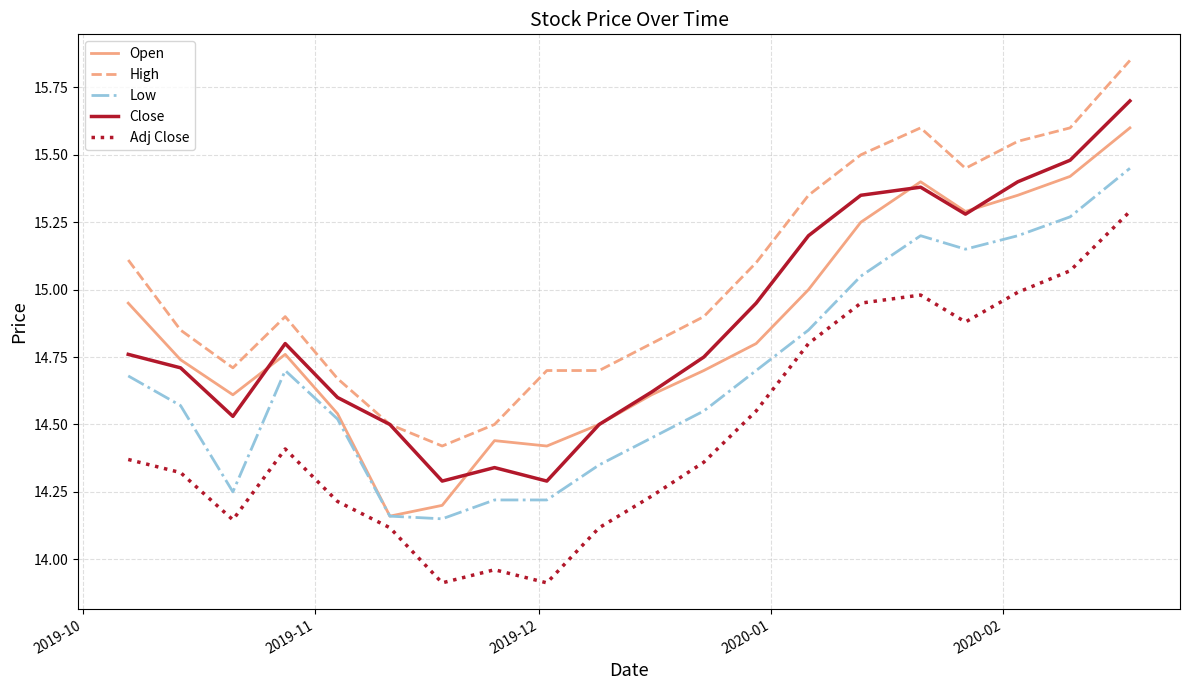

What is the minimum value for Adj Close?

13.9